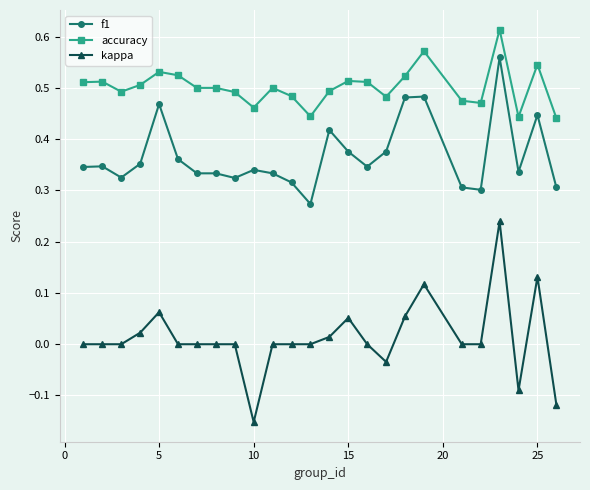

Which series has the widest spread of values?

kappa